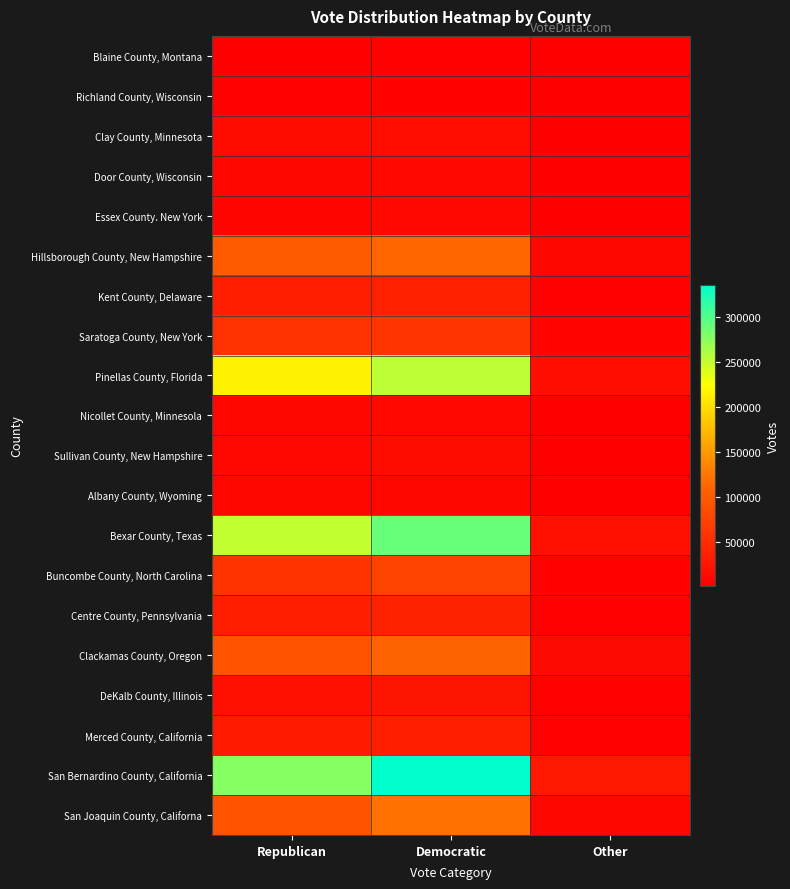

At which category does the chart reach its peak across all series?

Democratic